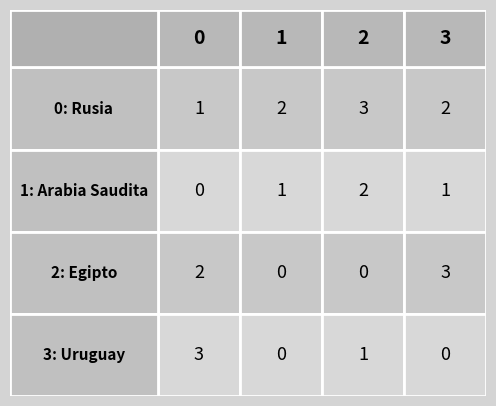

Is it true that Arabia Saudita equals 1 at Arabia Saudita?

True